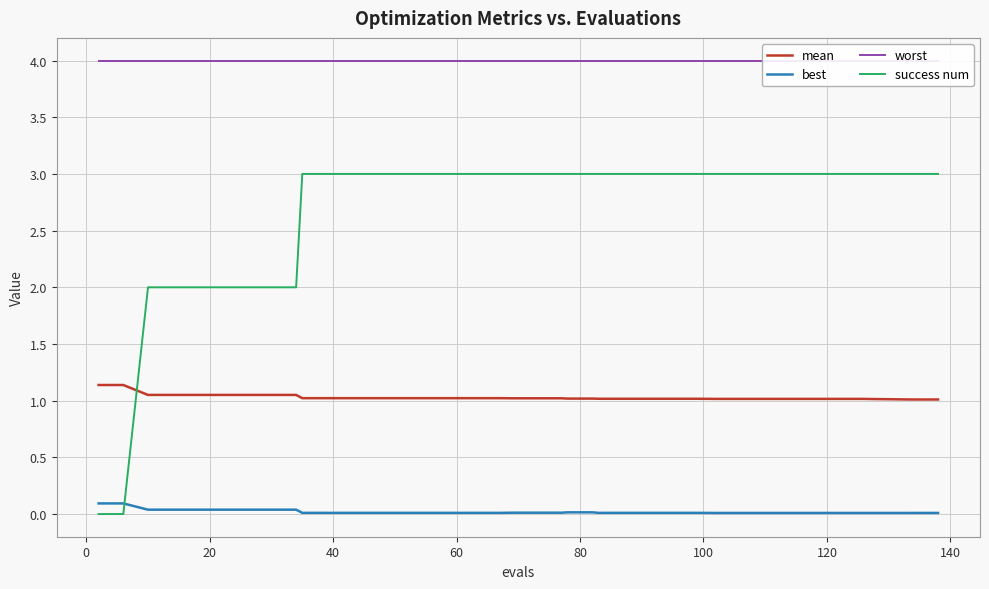

True or false: best and success num intersect in this chart.

True